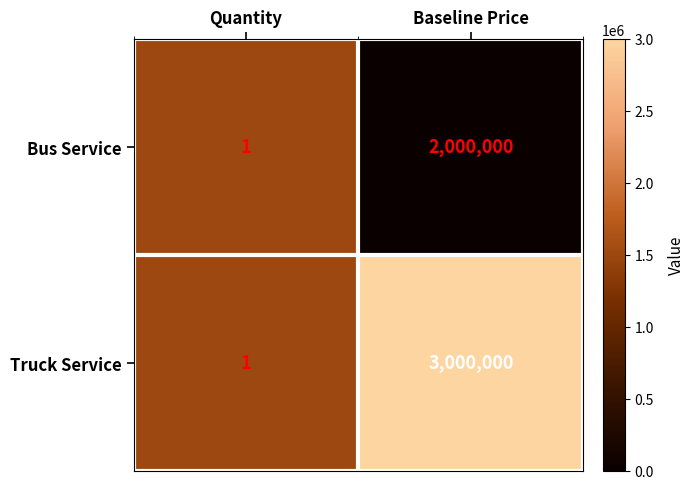

Which series has the largest range (max minus min)?

Truck Service